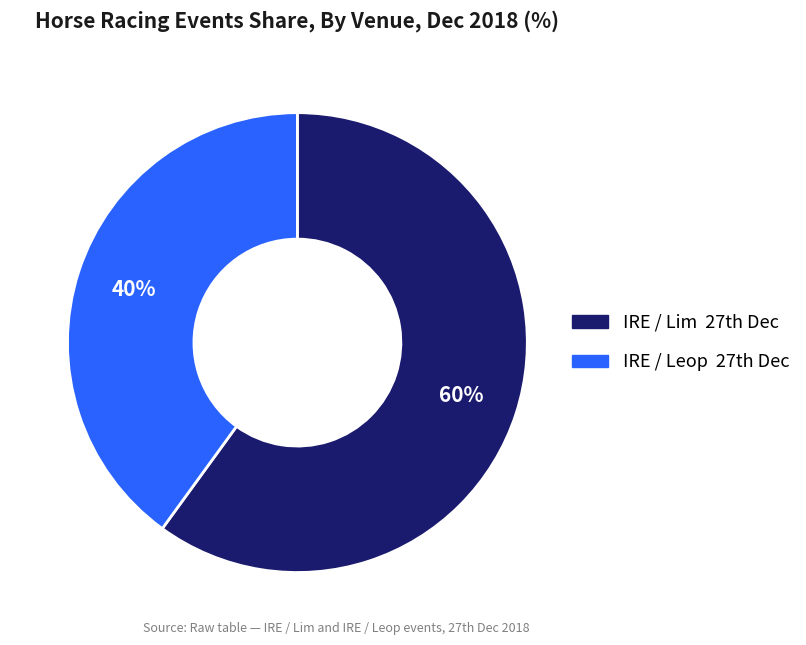

Which category has the biggest portion of the pie?

IRE / Lim 27th Dec